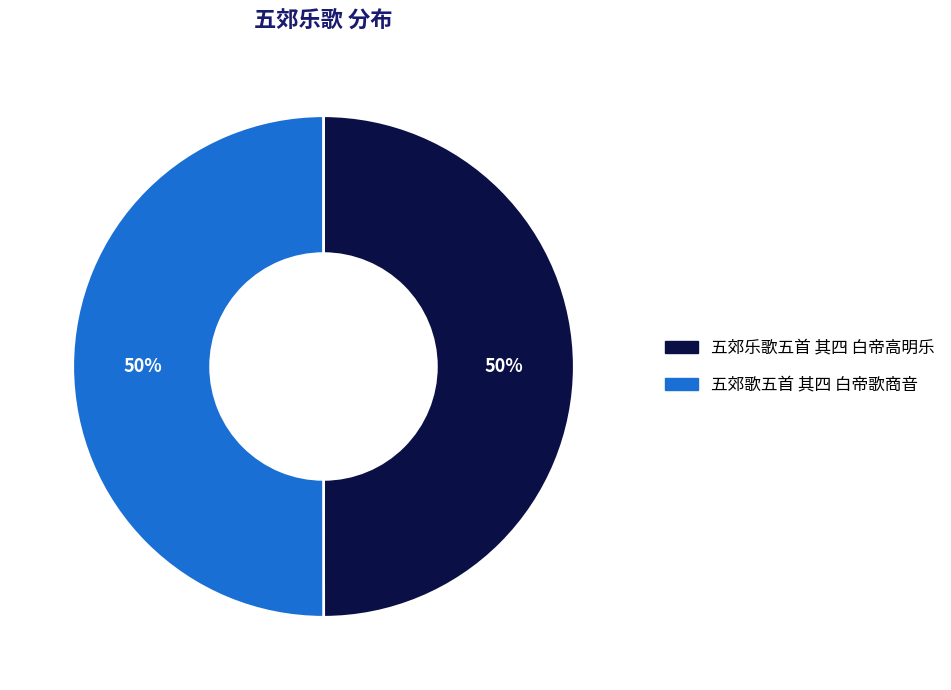

Combined, do 五郊乐歌五首 其四 白帝高明乐 and 五郊歌五首 其四 白帝歌商音 account for over 50%?

Yes